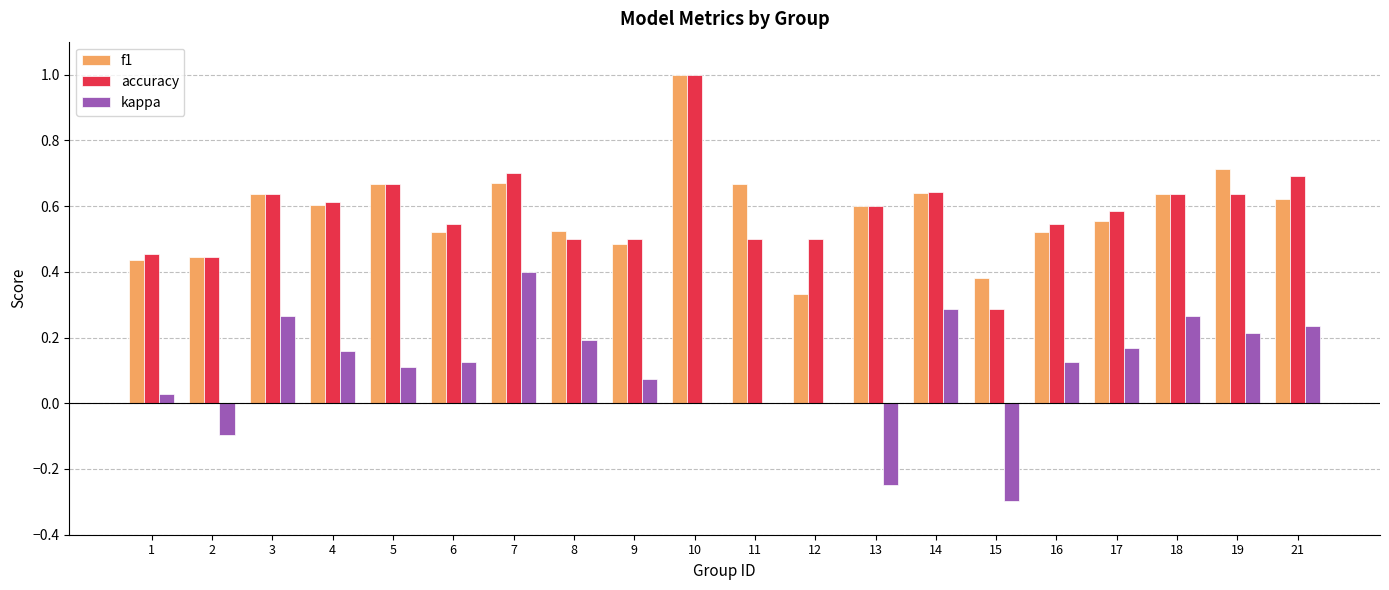

Which label corresponds to the largest value in the chart?

10